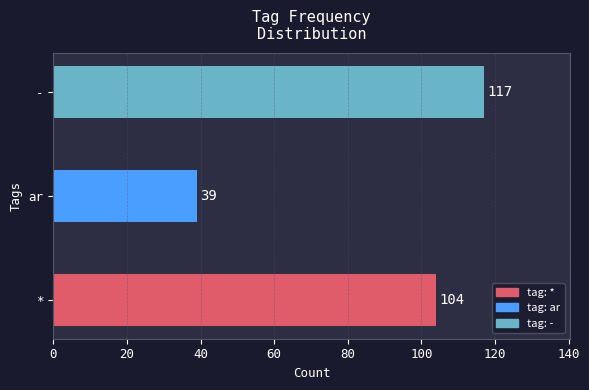

What is the change in value from * to ar?

-65